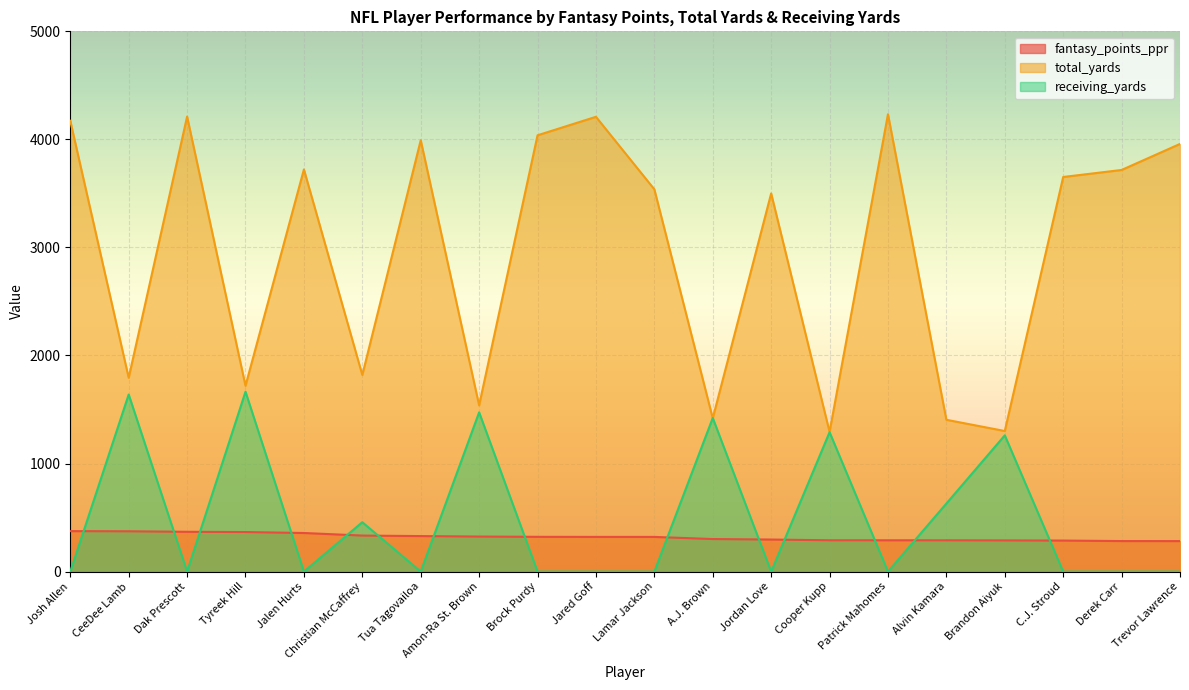

Reading left to right, transcribe all the data shown in this chart.

fantasy_points_ppr: Josh Allen=374.5	CeeDee Lamb=373.0	Dak Prescott=368.4	Tyreek Hill=365.9	Jalen Hurts=357.2	Christian McCaffrey=333.4	Tua Tagovailoa=328.6	Amon-Ra St. Brown=324.2	Brock Purdy=321.7	Jared Goff=321.0	Lamar Jackson=320.9	A.J. Brown=301.2	Jordan Love=296.6	Cooper Kupp=289.8	Patrick Mahomes=289.7	Alvin Kamara=289.5	Brandon Aiyuk=288.6	C.J. Stroud=287.1	Derek Carr=282.5	Trevor Lawrence=282.1
total_yards: Josh Allen=4172.0	CeeDee Lamb=1794.0	Dak Prescott=4211.0	Tyreek Hill=1720.0	Jalen Hurts=3722.0	Christian McCaffrey=1820.0	Tua Tagovailoa=3992.0	Amon-Ra St. Brown=1539.0	Brock Purdy=4038.0	Jared Goff=4209.0	Lamar Jackson=3538.0	A.J. Brown=1419.0	Jordan Love=3500.0	Cooper Kupp=1293.0	Patrick Mahomes=4233.0	Alvin Kamara=1405.0	Brandon Aiyuk=1301.0	C.J. Stroud=3652.0	Derek Carr=3717.0	Trevor Lawrence=3958.0
receiving_yards: Josh Allen=0.0	CeeDee Lamb=1639.0	Dak Prescott=0.0	Tyreek Hill=1665.0	Jalen Hurts=0.0	Christian McCaffrey=457.0	Tua Tagovailoa=0.0	Amon-Ra St. Brown=1474.0	Brock Purdy=0.0	Jared Goff=0.0	Lamar Jackson=0.0	A.J. Brown=1422.0	Jordan Love=0.0	Cooper Kupp=1290.0	Patrick Mahomes=0.0	Alvin Kamara=630.0	Brandon Aiyuk=1261.0	C.J. Stroud=0.0	Derek Carr=0.0	Trevor Lawrence=0.0